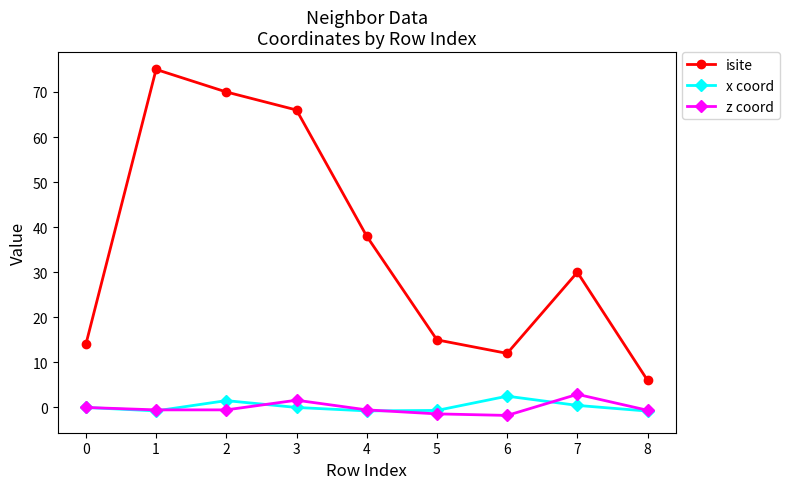

How many interior local peaks does the isite series have?

2